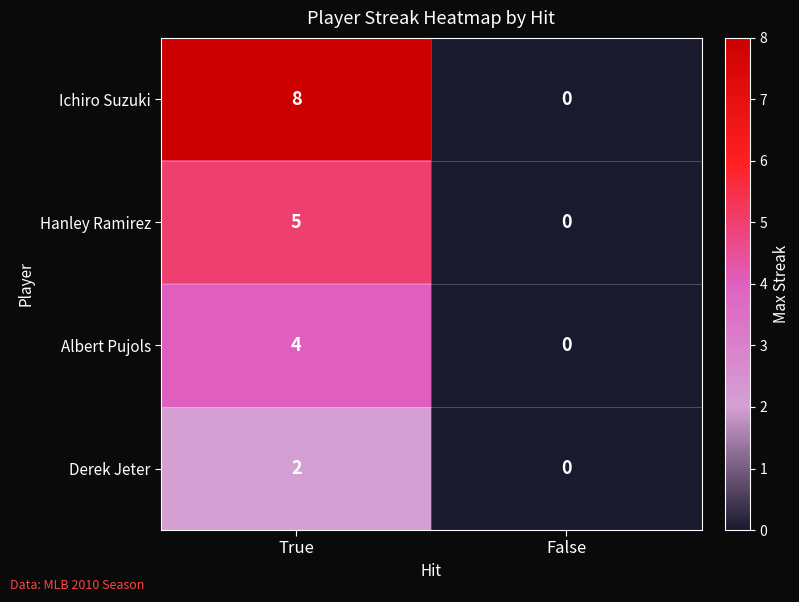

Which label corresponds to the largest value in the chart?

True